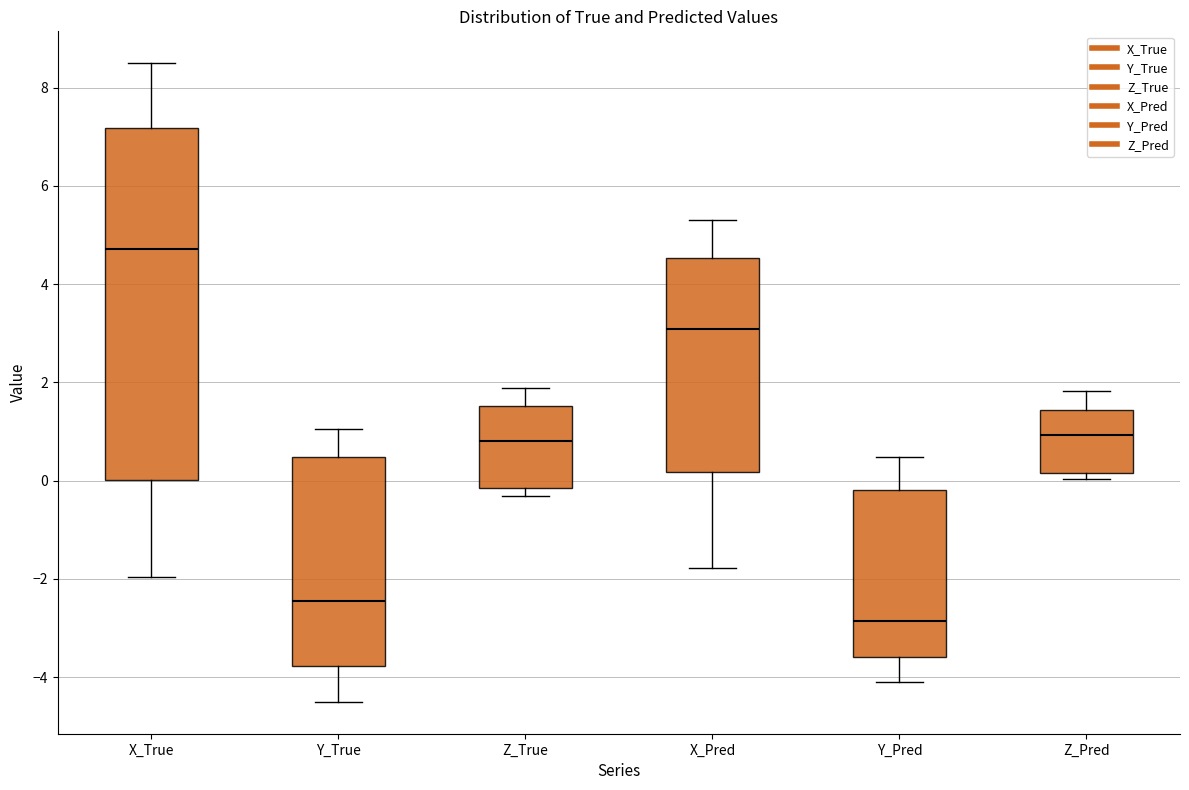

Which box has the highest median line?

X_True